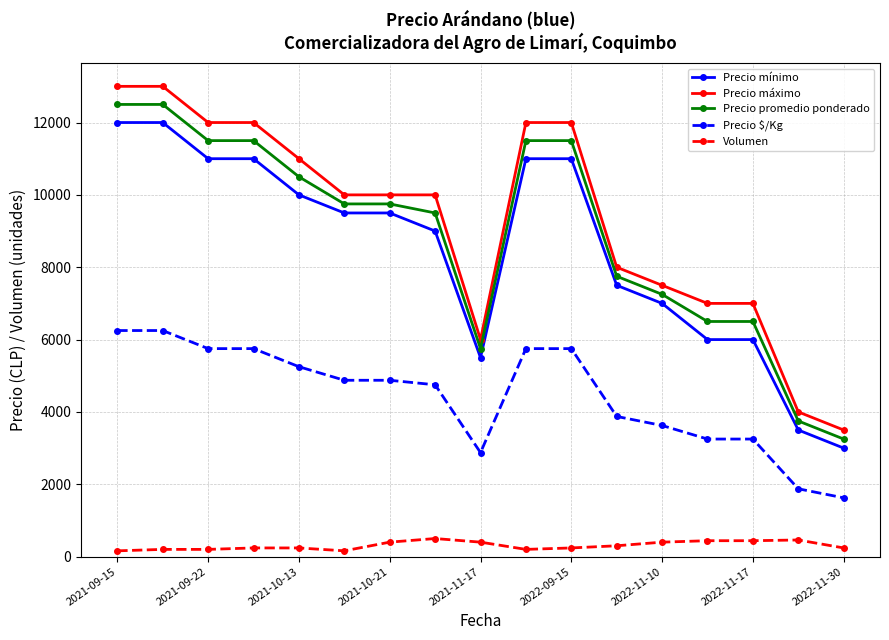

What is the value of the Volumen point at the 15th from the left?

440